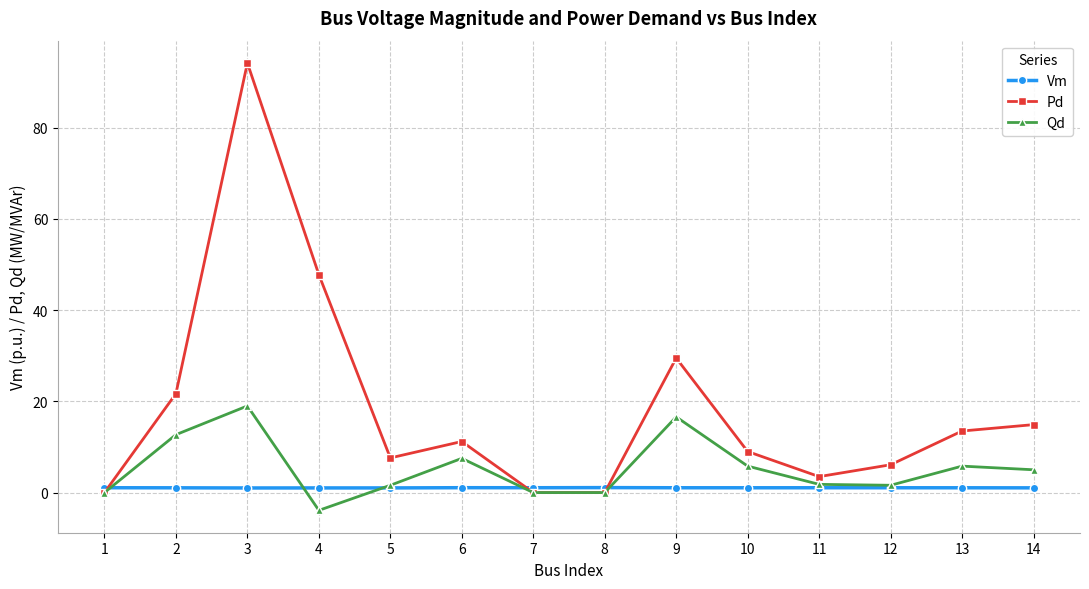

What is the total value across all series at 11?

6.4